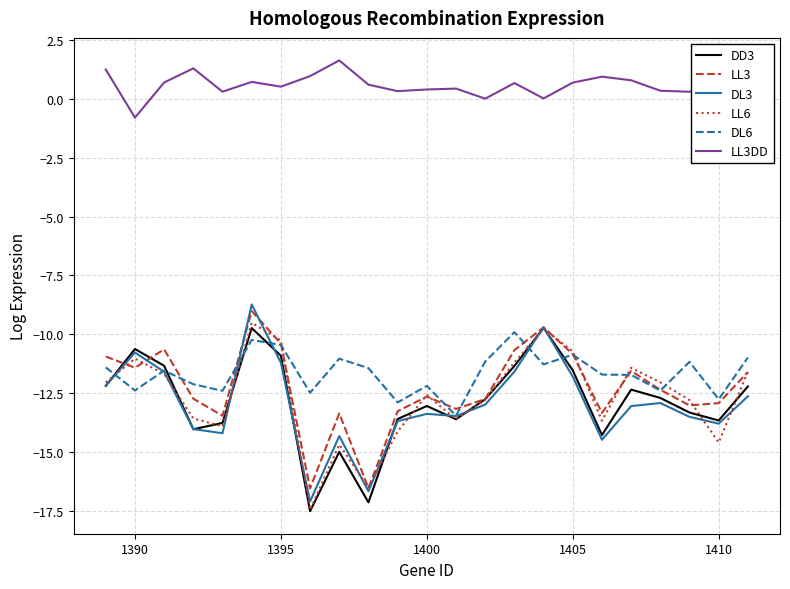

In DD3, how many points are higher than both neighbors (excluding endpoints)?

6